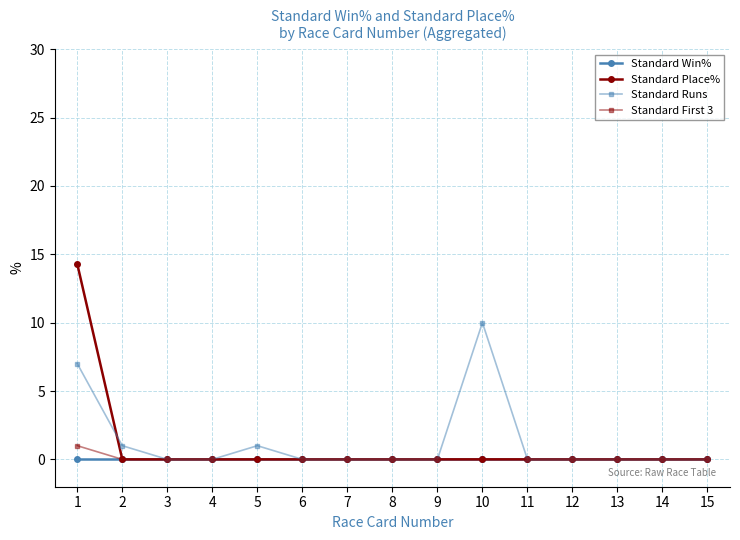

The value of Standard Runs at 1 is 9.6. True or false?

False